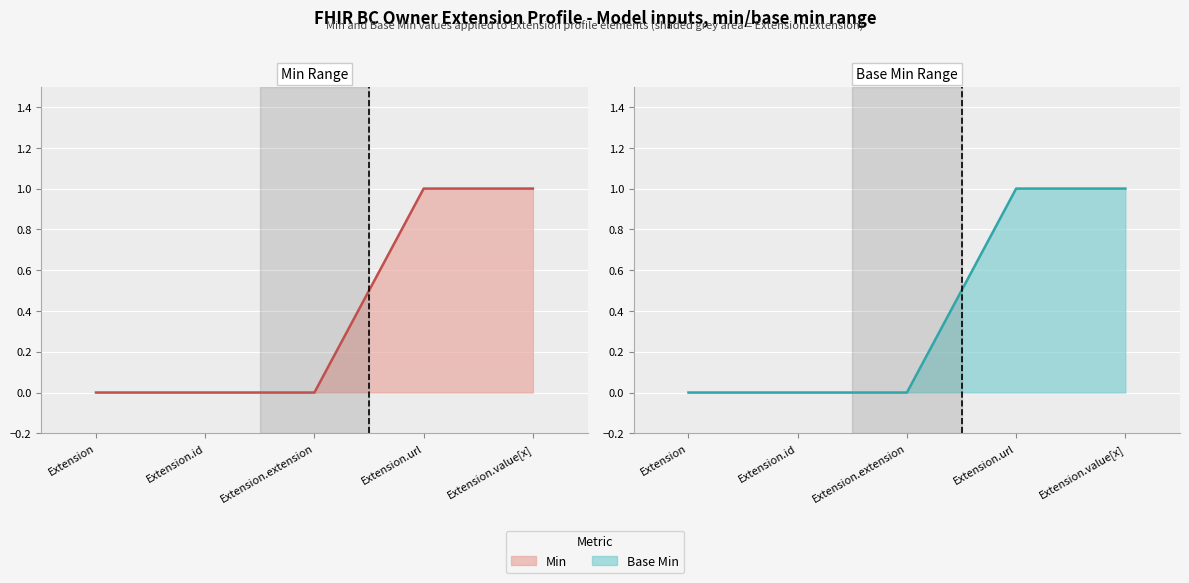

At Extension, list the series in order from smallest to largest.

Min Range line, Base Min Range line